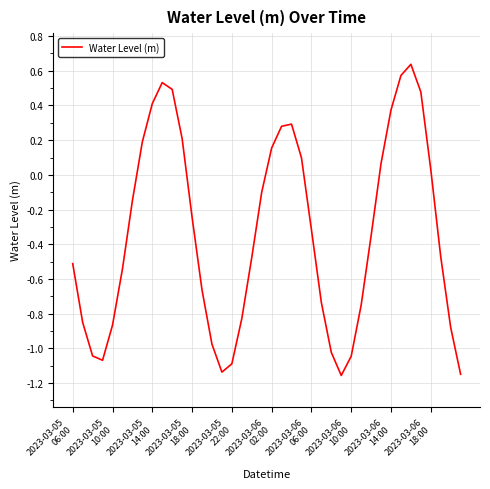

What is the difference between the maximum and minimum values?

1.8